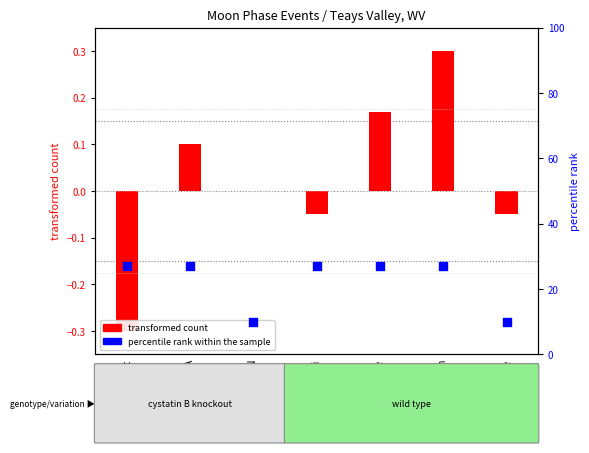

Which series contains the lowest Y value?

transformed count